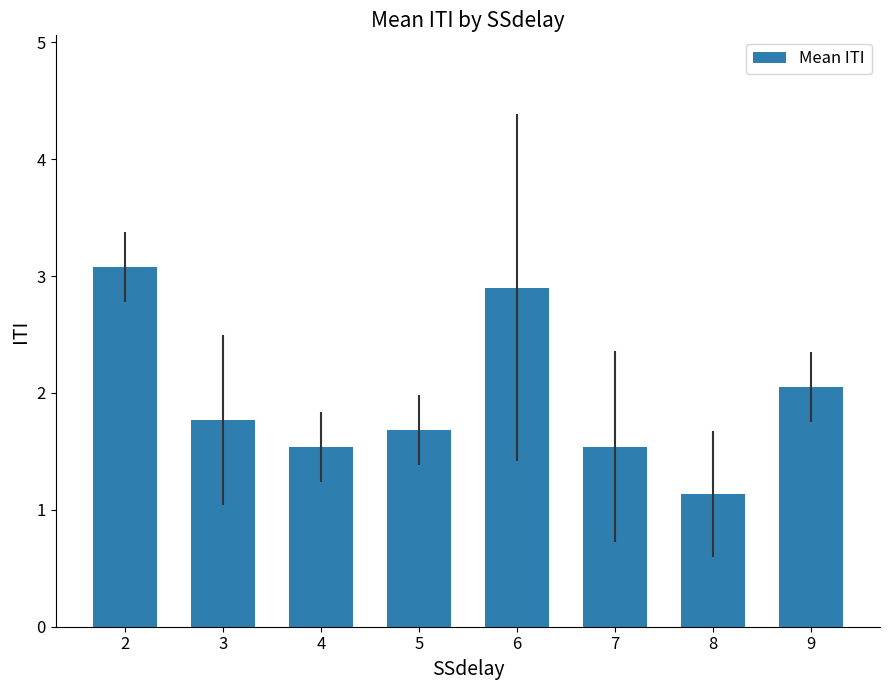

Which label corresponds to the largest value in the chart?

2